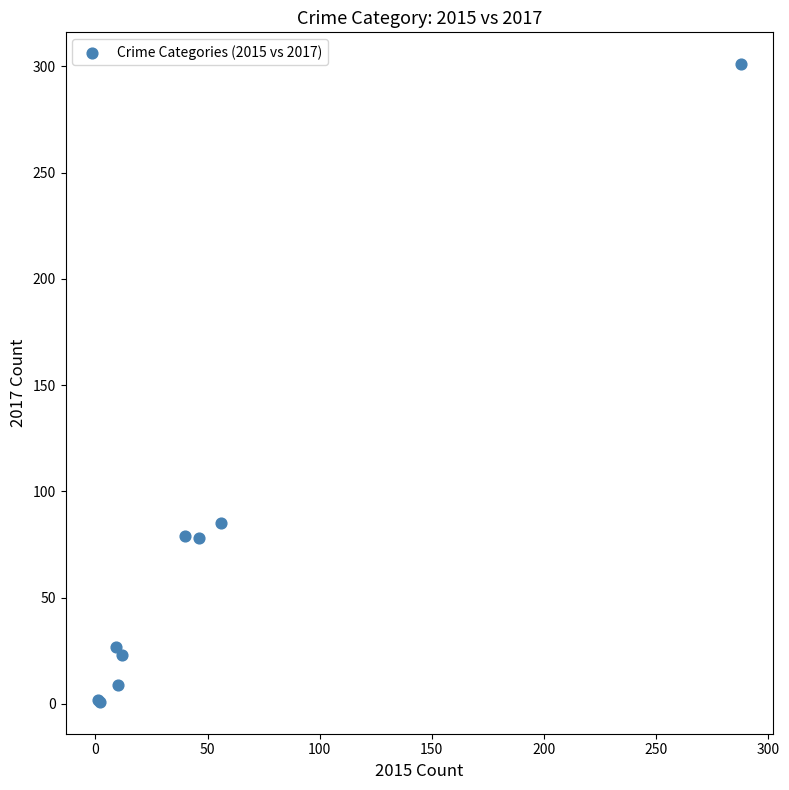

What Y value in the scatter plot is closest to 151?

85